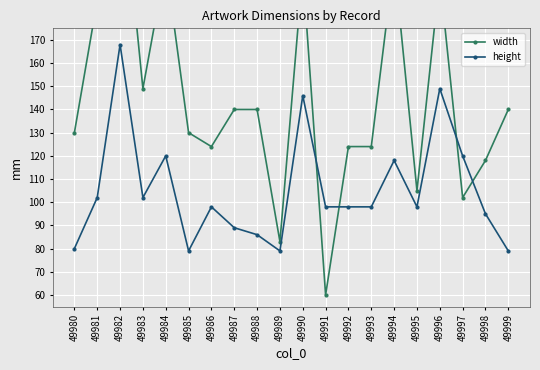

Between 49981 and 49997, which series saw the biggest shift?

width